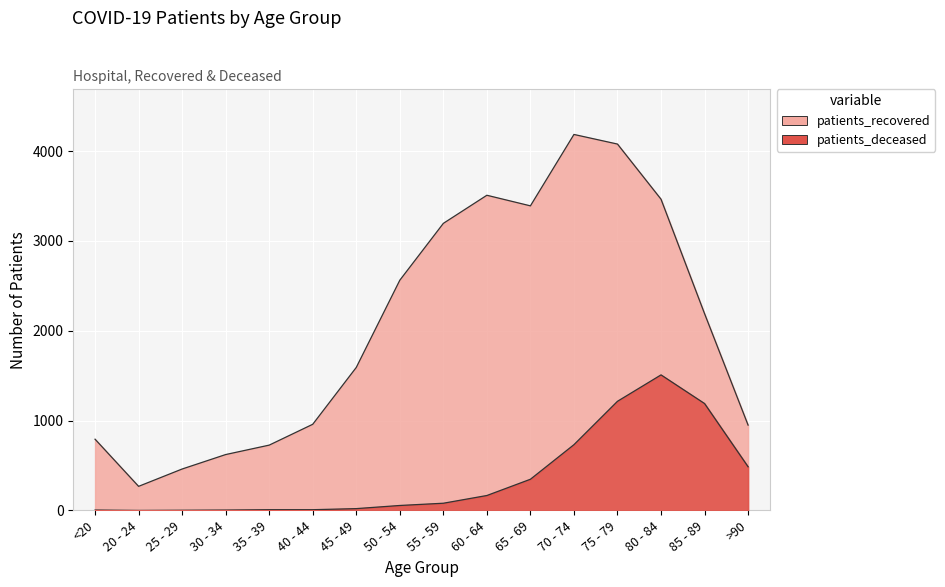

At which category does patients_deceased reach its first local peak?

80 - 84